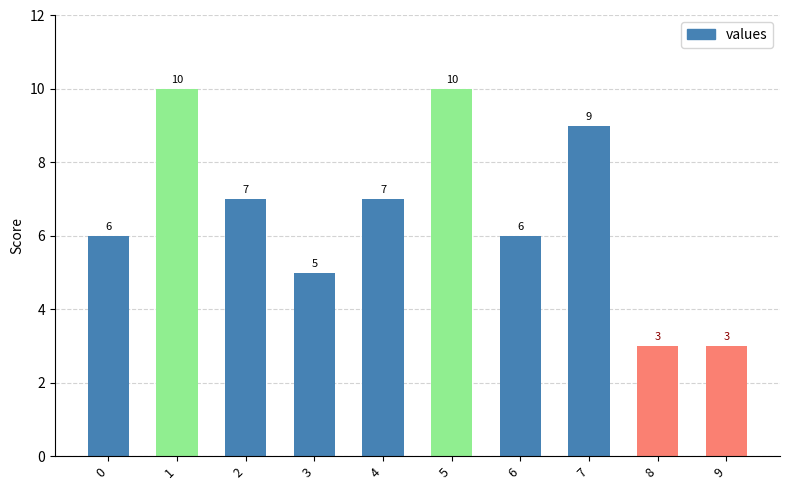

How many bars are there in total?

10